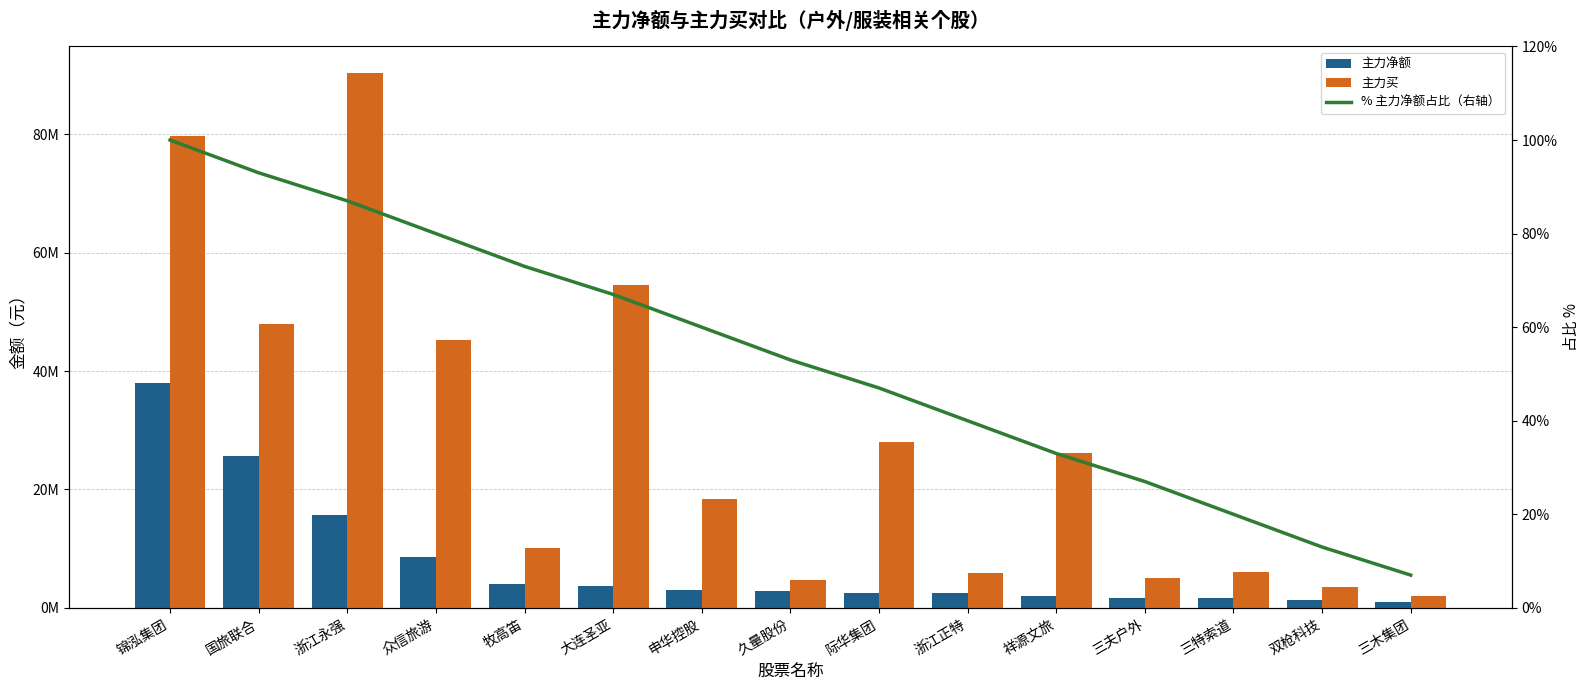

What is the average value of the 主力买 series?

28516696